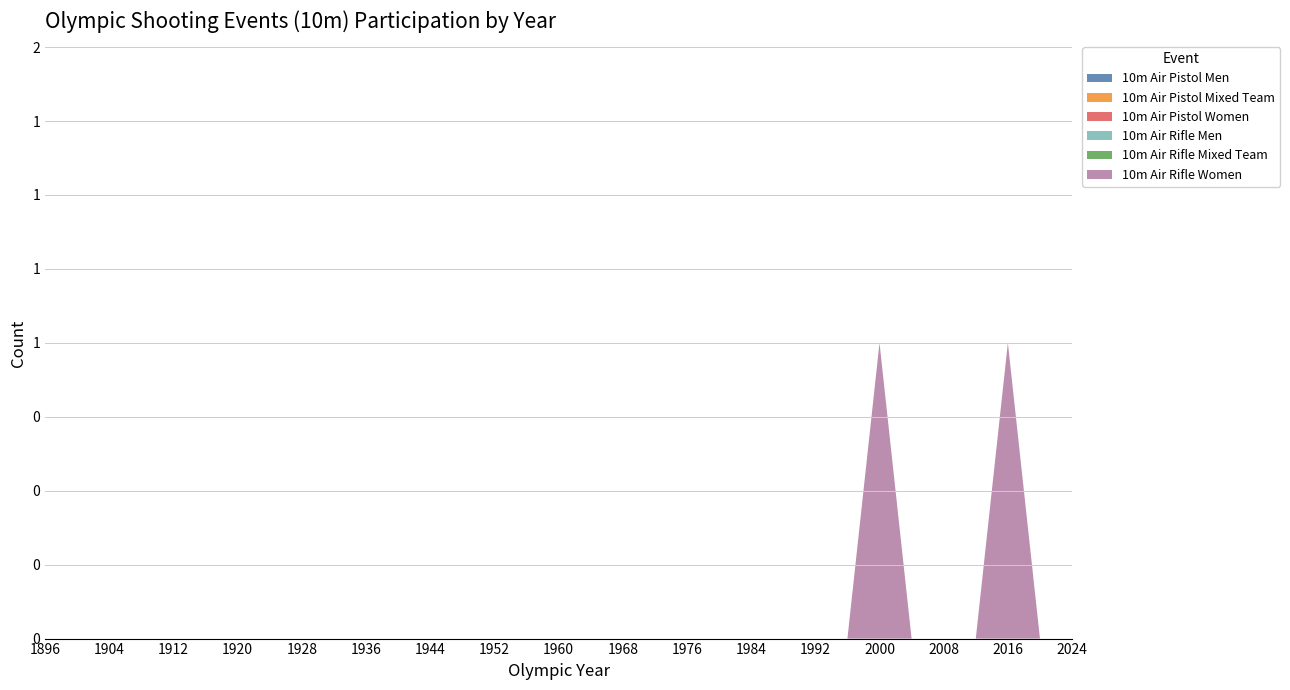

Reading left to right, extract all data points from this chart.

10m Air Pistol Men: 1896=0	1900=0	1904=0	1908=0	1912=0	1920=0	1924=0	1928=0	1932=0	1936=0	1948=0	1952=0	1956=0	1960=0	1964=0	1968=0	1972=0	1976=0	1980=0	1984=0	1988=0	1992=0	1996=0	2000=0	2004=0	2008=0	2012=0	2016=0	2020=0	2024=0
10m Air Pistol Mixed Team: 1896=0	1900=0	1904=0	1908=0	1912=0	1920=0	1924=0	1928=0	1932=0	1936=0	1948=0	1952=0	1956=0	1960=0	1964=0	1968=0	1972=0	1976=0	1980=0	1984=0	1988=0	1992=0	1996=0	2000=0	2004=0	2008=0	2012=0	2016=0	2020=0	2024=0
10m Air Pistol Women: 1896=0	1900=0	1904=0	1908=0	1912=0	1920=0	1924=0	1928=0	1932=0	1936=0	1948=0	1952=0	1956=0	1960=0	1964=0	1968=0	1972=0	1976=0	1980=0	1984=0	1988=0	1992=0	1996=0	2000=0	2004=0	2008=0	2012=0	2016=0	2020=0	2024=0
10m Air Rifle Men: 1896=0	1900=0	1904=0	1908=0	1912=0	1920=0	1924=0	1928=0	1932=0	1936=0	1948=0	1952=0	1956=0	1960=0	1964=0	1968=0	1972=0	1976=0	1980=0	1984=0	1988=0	1992=0	1996=0	2000=0	2004=0	2008=0	2012=0	2016=0	2020=0	2024=0
10m Air Rifle Mixed Team: 1896=0	1900=0	1904=0	1908=0	1912=0	1920=0	1924=0	1928=0	1932=0	1936=0	1948=0	1952=0	1956=0	1960=0	1964=0	1968=0	1972=0	1976=0	1980=0	1984=0	1988=0	1992=0	1996=0	2000=0	2004=0	2008=0	2012=0	2016=0	2020=0	2024=0
10m Air Rifle Women: 1896=0	1900=0	1904=0	1908=0	1912=0	1920=0	1924=0	1928=0	1932=0	1936=0	1948=0	1952=0	1956=0	1960=0	1964=0	1968=0	1972=0	1976=0	1980=0	1984=0	1988=0	1992=0	1996=0	2000=1	2004=0	2008=0	2012=0	2016=1	2020=0	2024=0